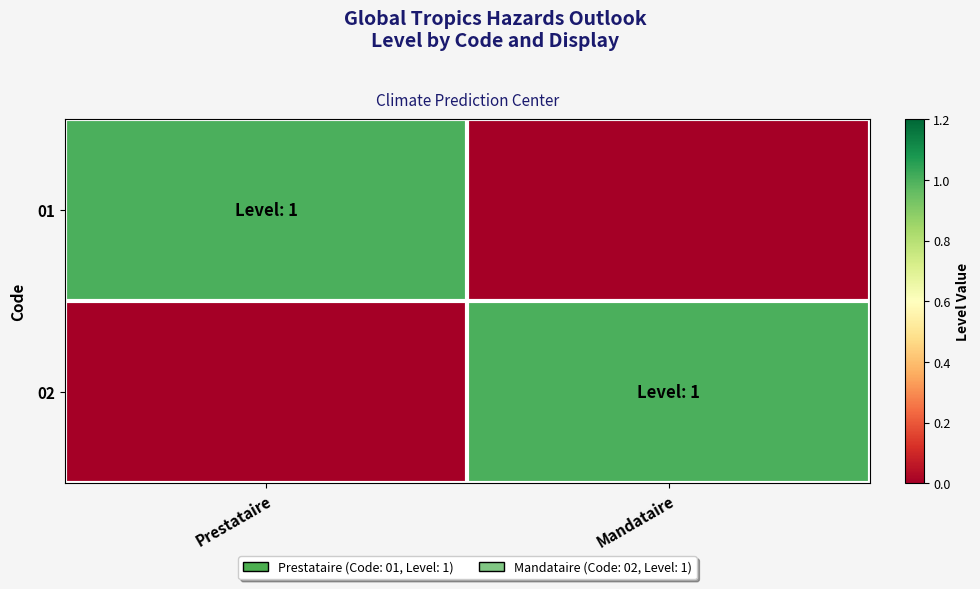

Reading right to left, transcribe all the data shown in this chart.

01: Mandataire=0	Prestataire=1
02: Mandataire=1	Prestataire=0